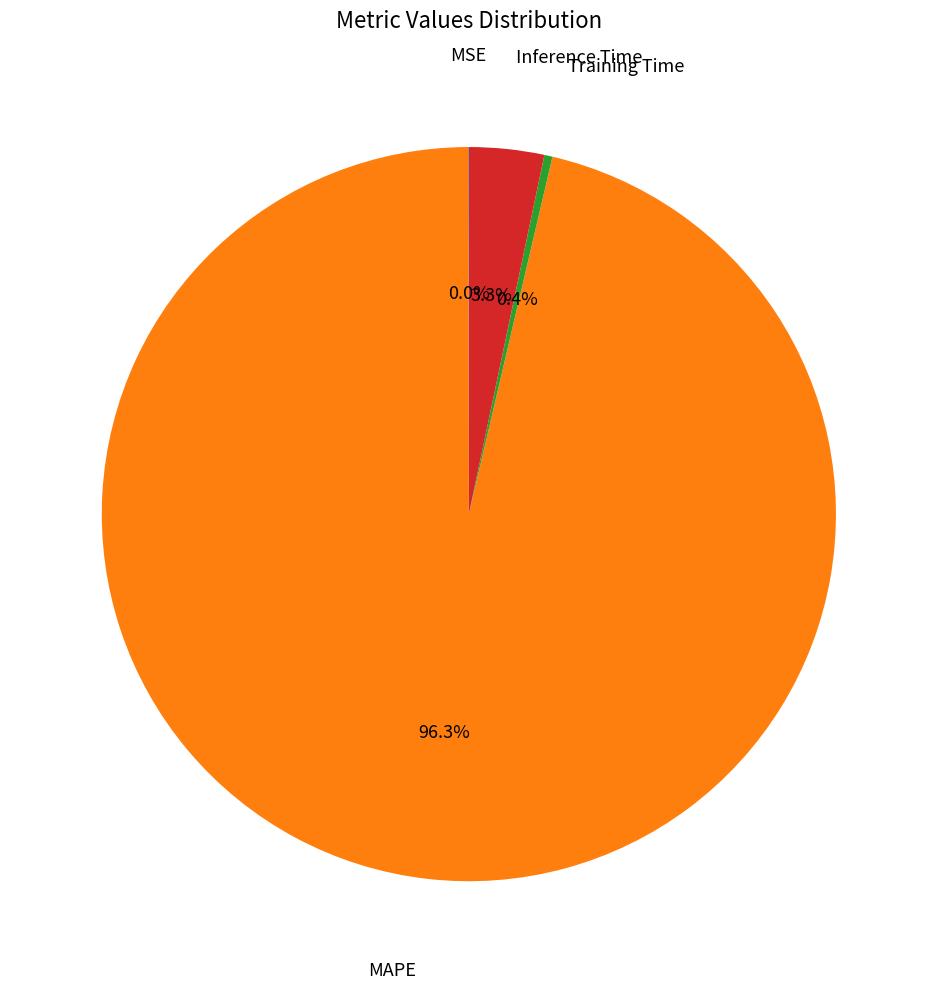

Is there any slice that represents more than half of the pie?

Yes